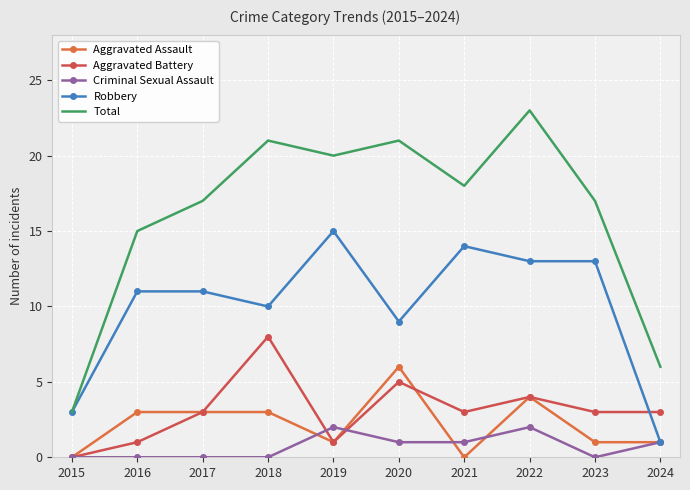

How many data points in Aggravated Battery are less than 3?

3